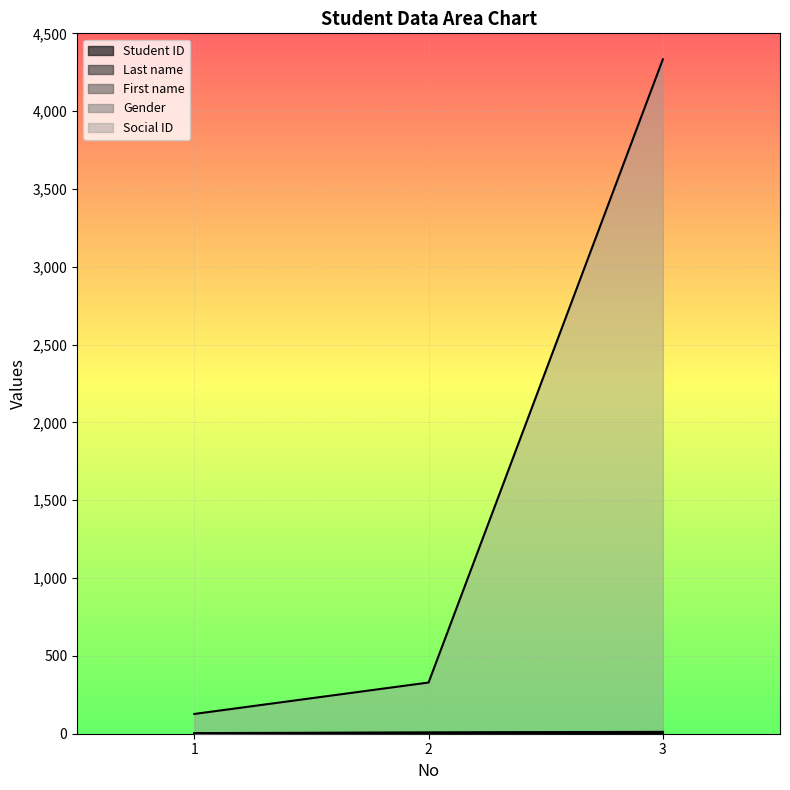

Reading left to right, extract all data points from this chart.

Student ID: 1	2	3
Last name: 2	4	6
First name: 3	6	9
Gender: 4	8	12
Social ID: 127	329	4333